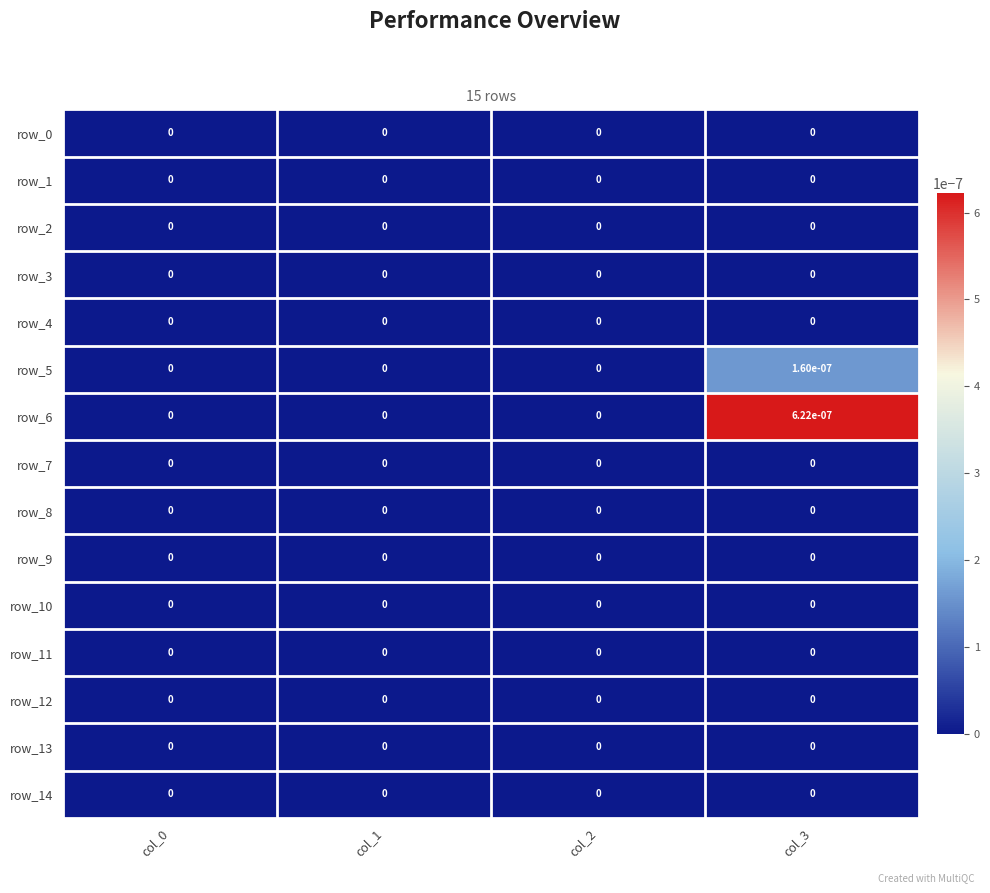

The row_10 series shows 0.0 at col_1. True or false?

True